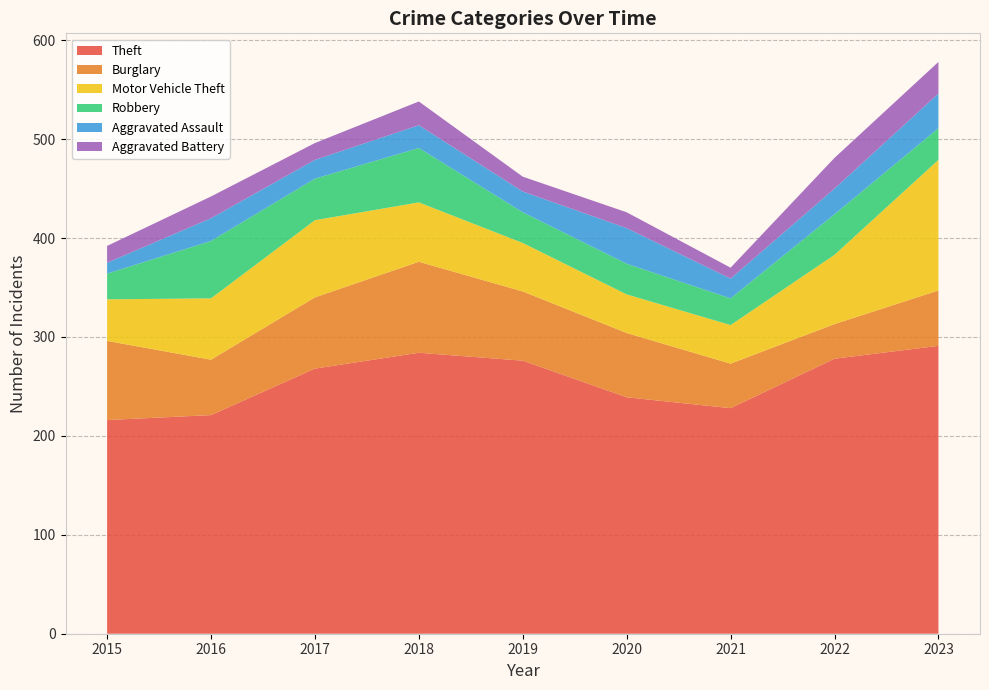

Reading left to right, transcribe all the data shown in this chart.

Theft: 216	221	268	284	276	239	228	278	291
Burglary: 80	56	72	92	70	65	45	35	56
Motor Vehicle Theft: 42	62	78	60	49	39	39	70	132
Robbery: 26	58	42	55	31	31	27	41	32
Aggravated Assault: 11	23	19	23	21	36	20	26	35
Aggravated Battery: 17	22	17	24	15	16	11	31	32